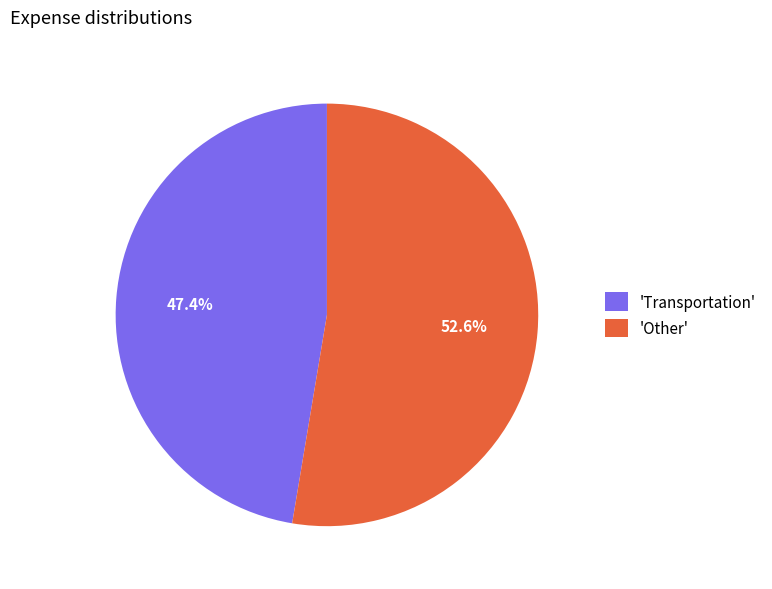

Which slice is the smallest?

'Transportation'